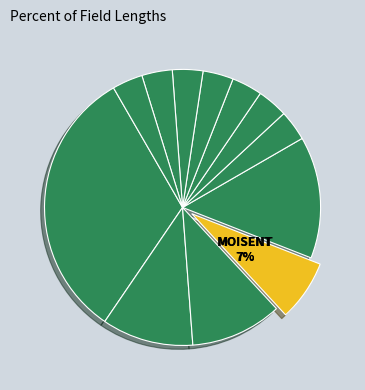

To the nearest percent, what is the difference between the largest and smallest slice percentages?

29%